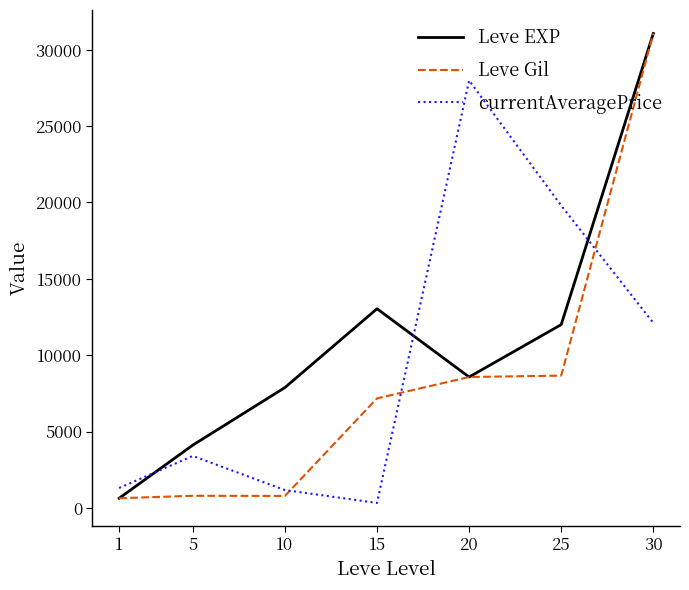

Between 20 and 25, which series saw the biggest shift?

currentAveragePrice